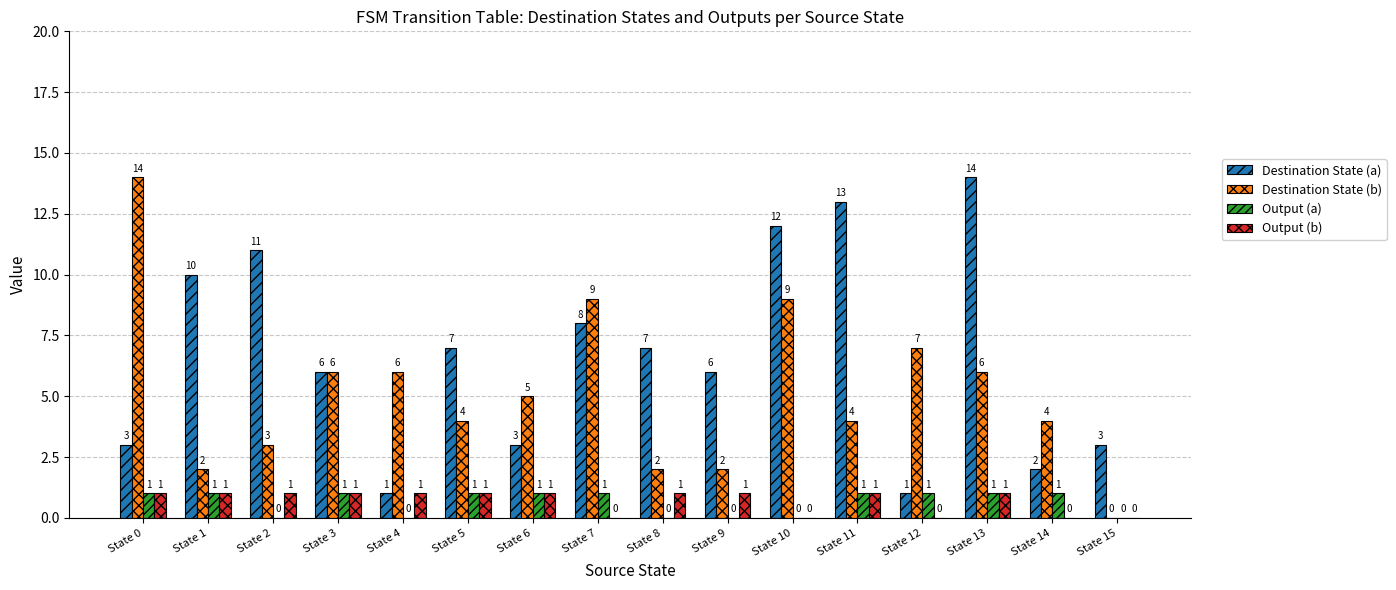

What is the total value across all series at State 12?

9